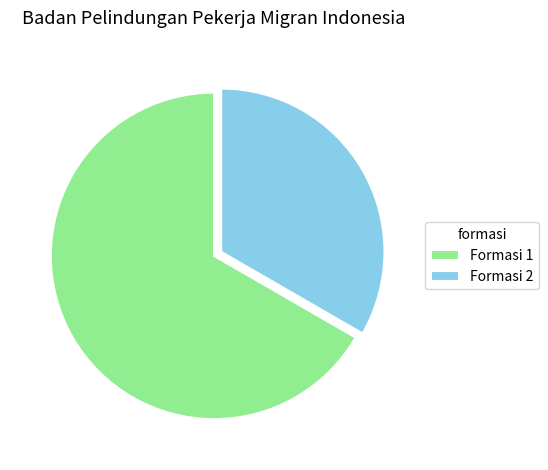

Which category has the biggest portion of the pie?

Formasi 1